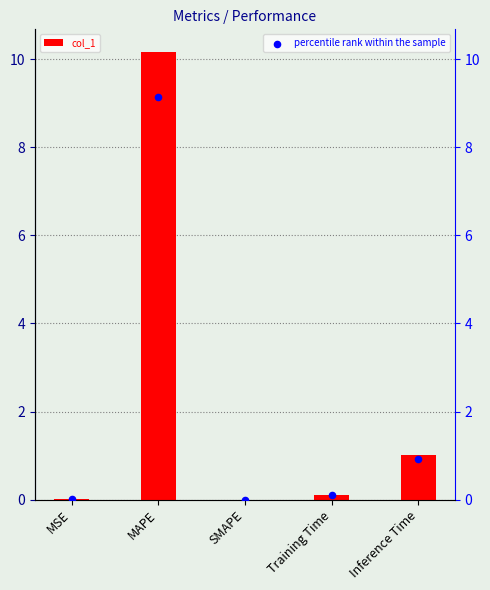

What are all the series names shown in the legend?

col_1, percentile rank within the sample